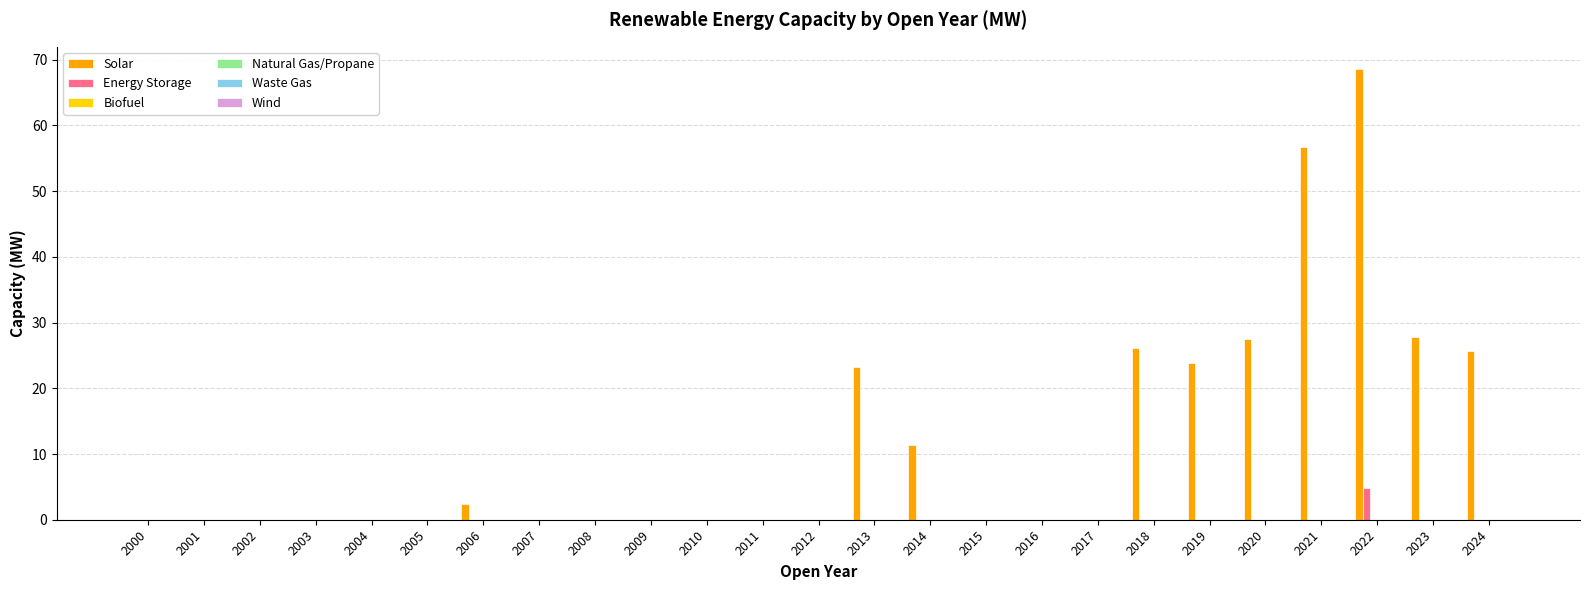

What is the maximum value shown in the chart?

68.5